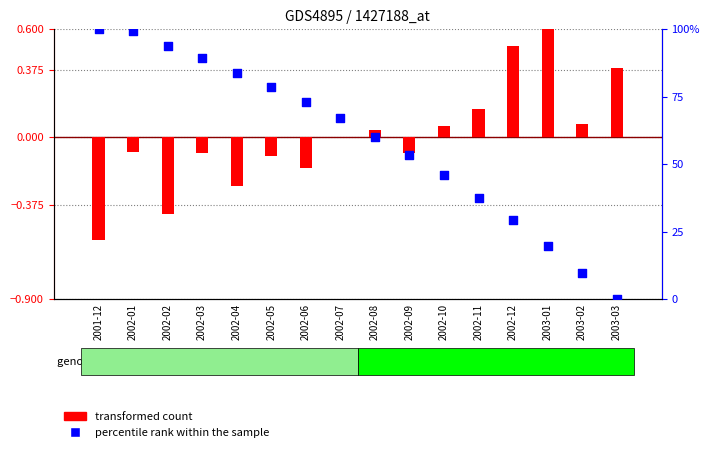

What is the total value across all series at 2003-01?

20.3